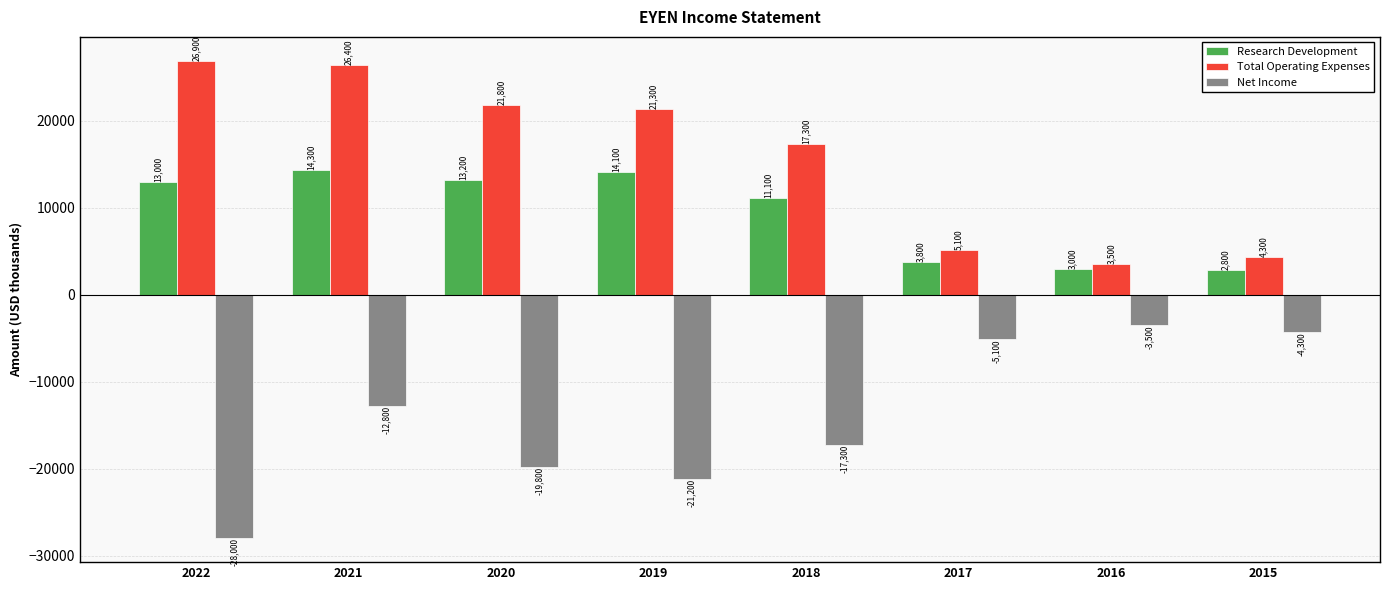

How many data points in Total Operating Expenses are less than 21300?

4